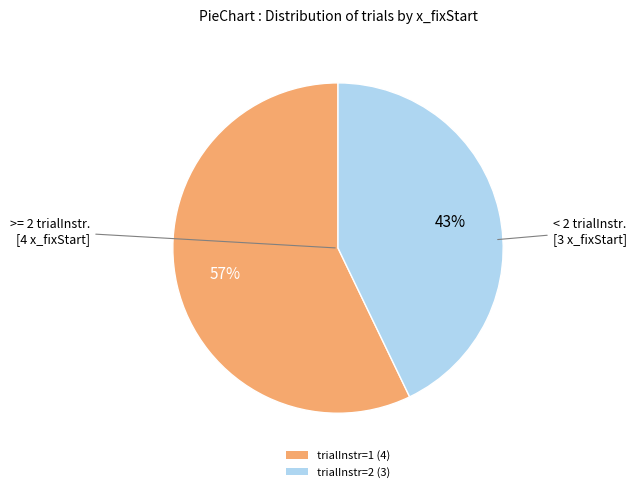

What percentage is the trialInstr=2 (3) slice, to the nearest percent?

43%